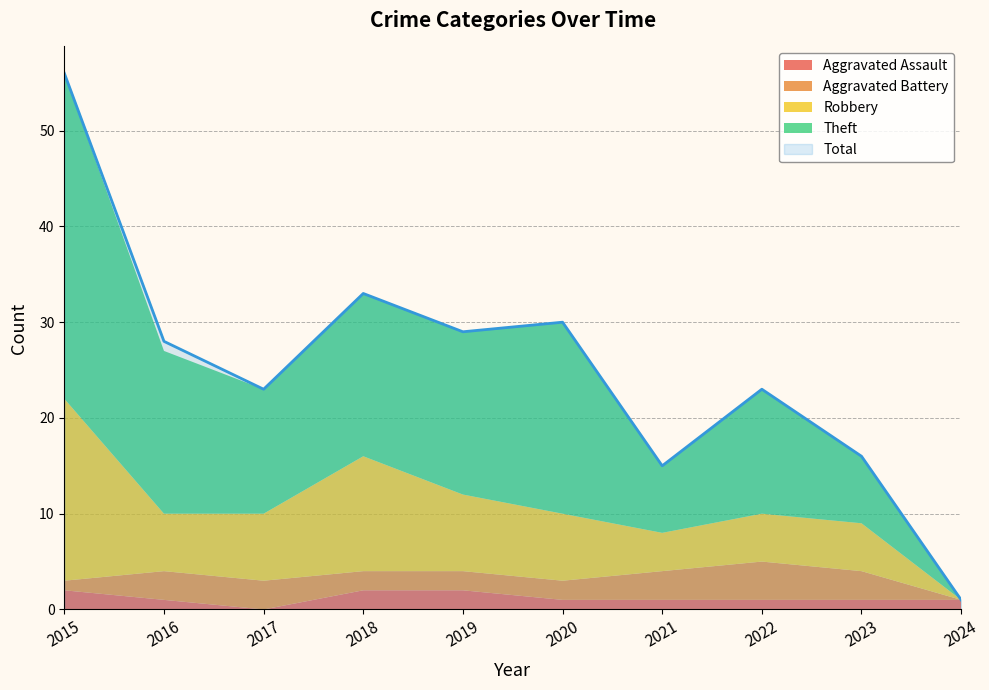

How many distinct data groups are displayed?

5